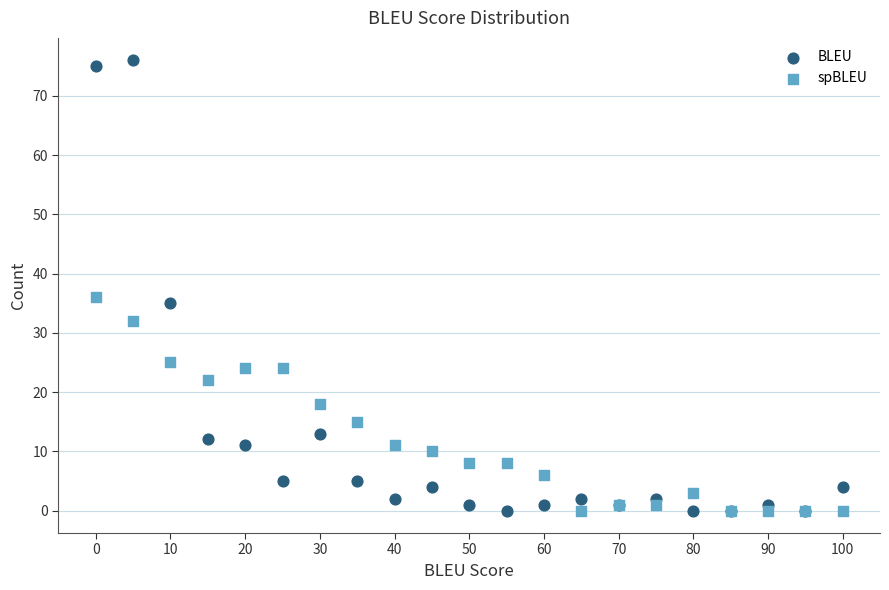

Which series contains the highest Y value?

BLEU